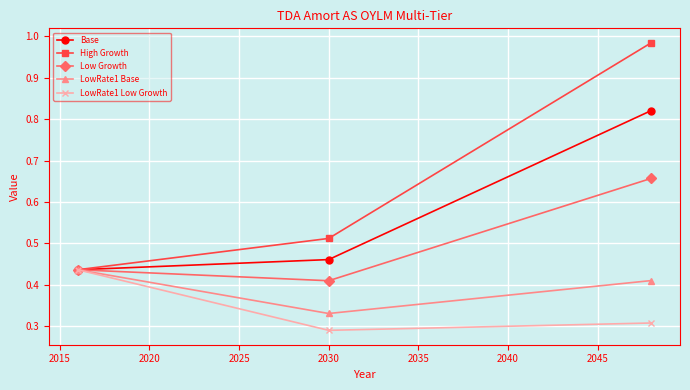

Rank the series by their average value, from highest to lowest.

High Growth, Base, Low Growth, LowRate1 Base, LowRate1 Low Growth